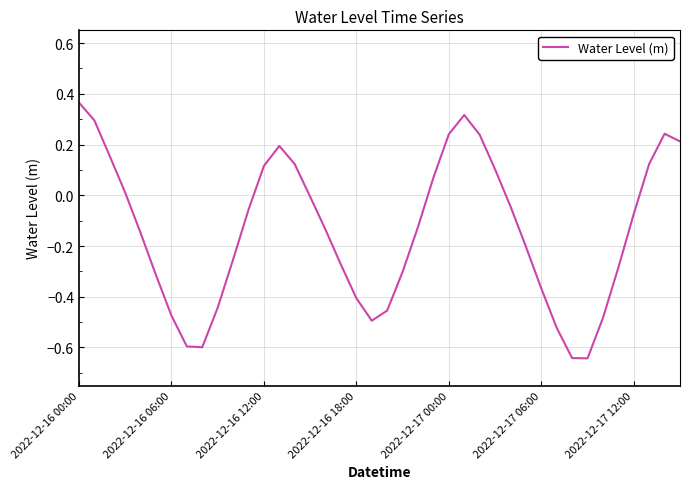

What is the difference between the maximum and minimum values?

1.0